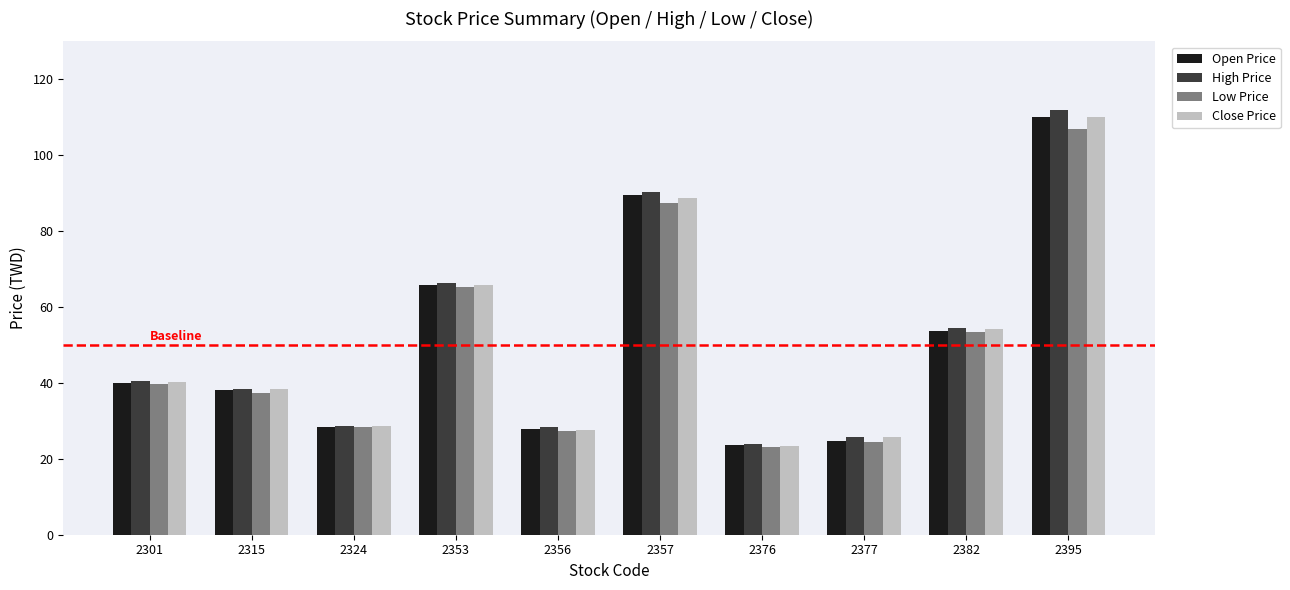

How many data points in Close Price are less than 40?

5